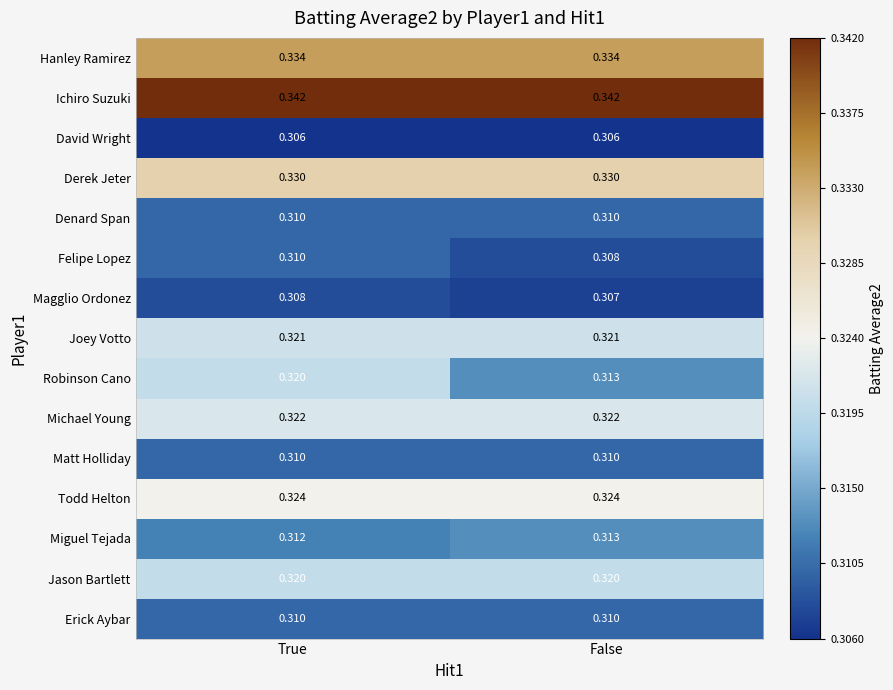

Which series has the largest total across all categories?

Ichiro Suzuki